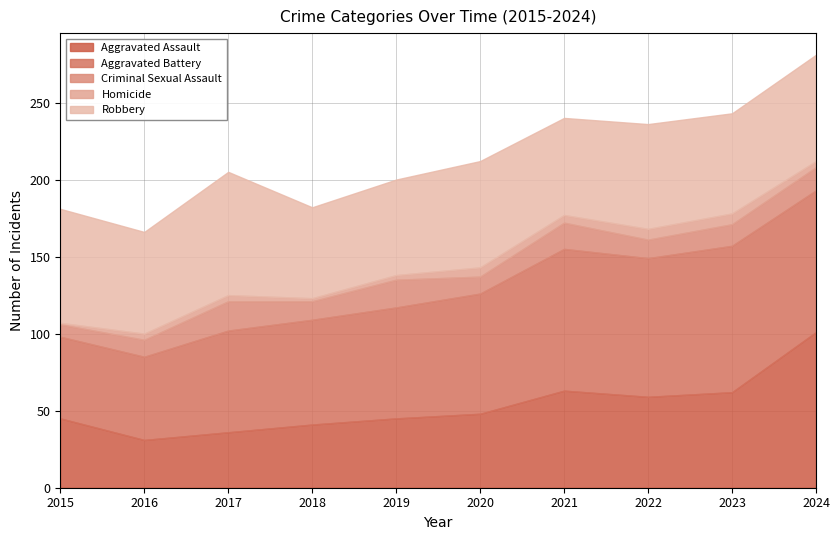

At which category does Criminal Sexual Assault reach its first local valley?

2018